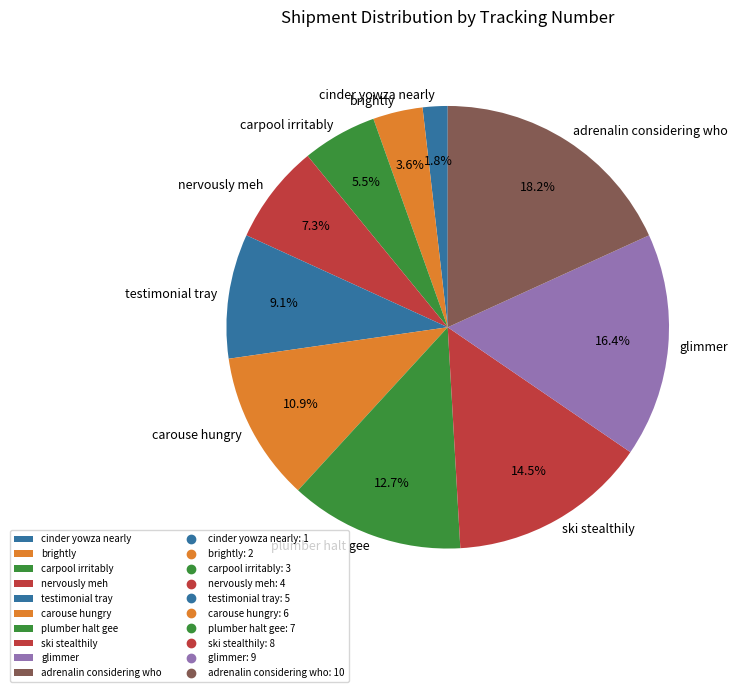

What is the largest slice in the pie chart?

adrenalin considering who